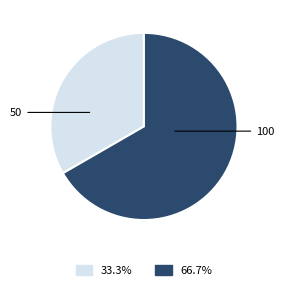

Between 100 and 50, which is larger?

100